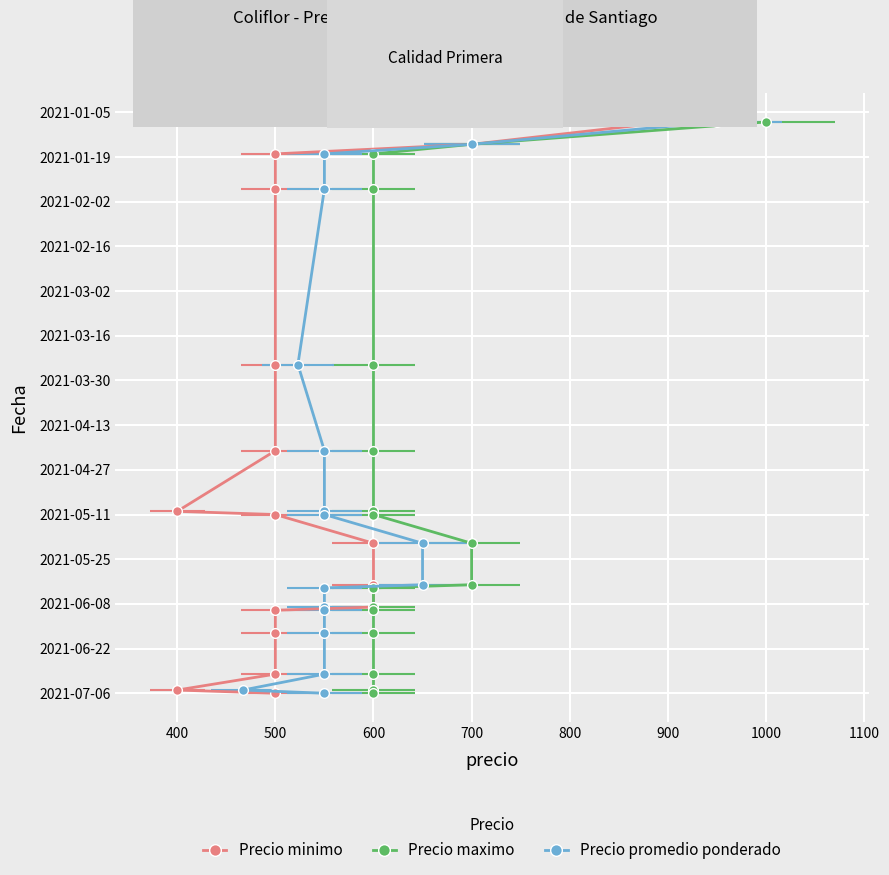

Is this an area chart (filled region under the line)?

No